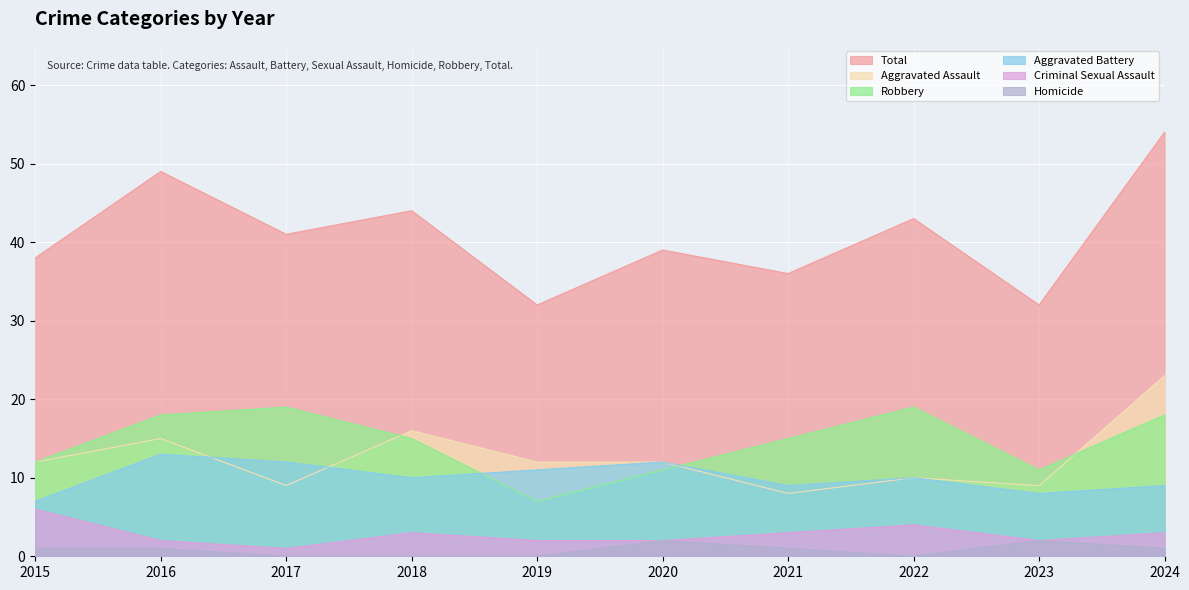

What is the value of the Criminal Sexual Assault point at the 9th from the left?

2